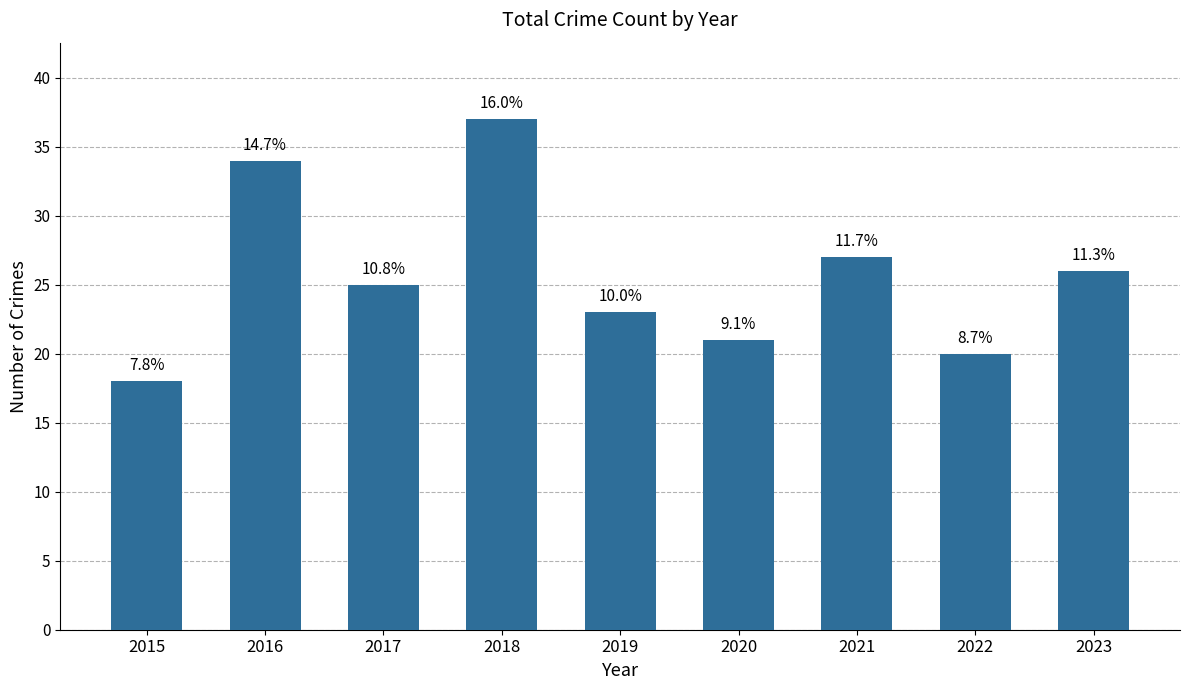

Does the chart contain any negative values?

No